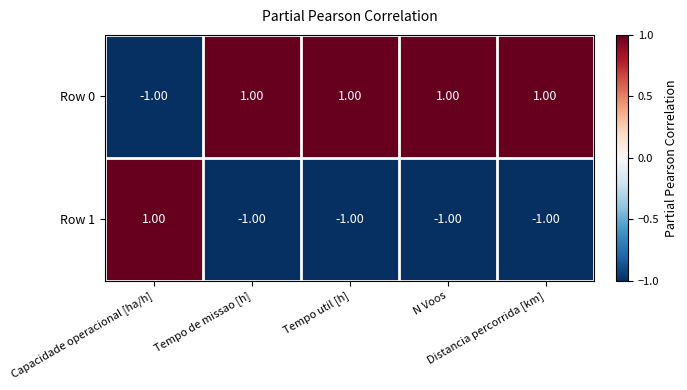

At how many categories does at least one series exceed 0?

5